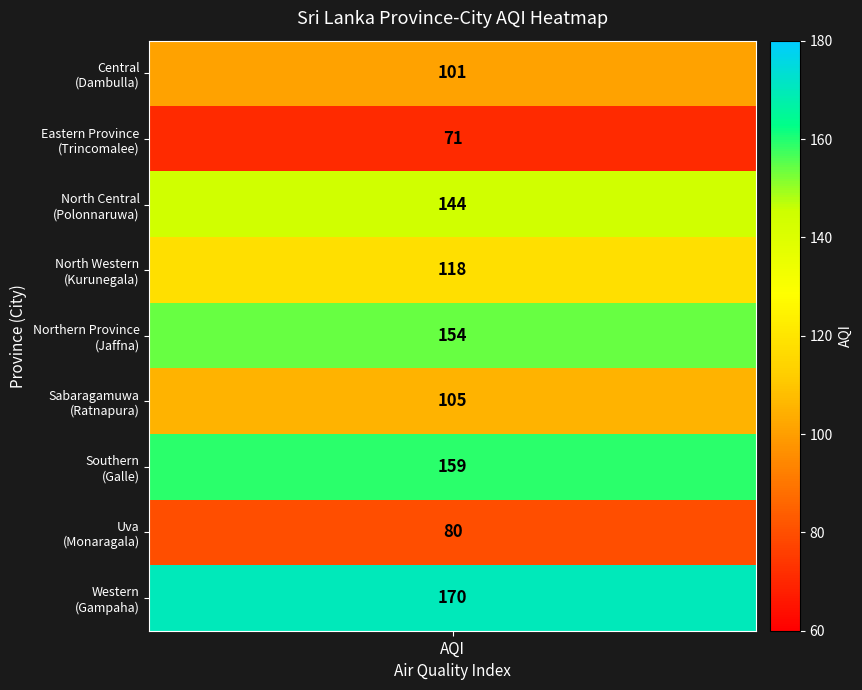

Reading left to right, transcribe all the data shown in this chart.

aqi=101	1=71	2=144	3=118	4=154	5=105	6=159	7=80	8=170